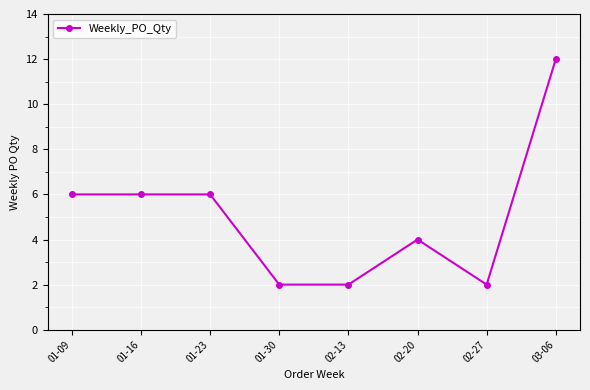

Which has a higher value, 02-13 or 01-16?

01-16